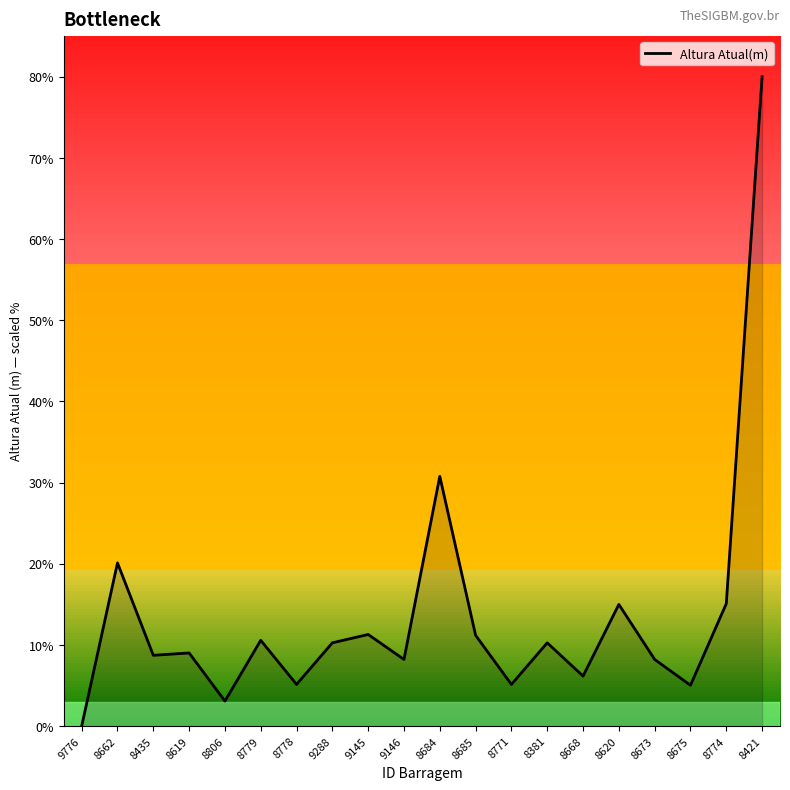

At which label is the value closest to 40?

8684